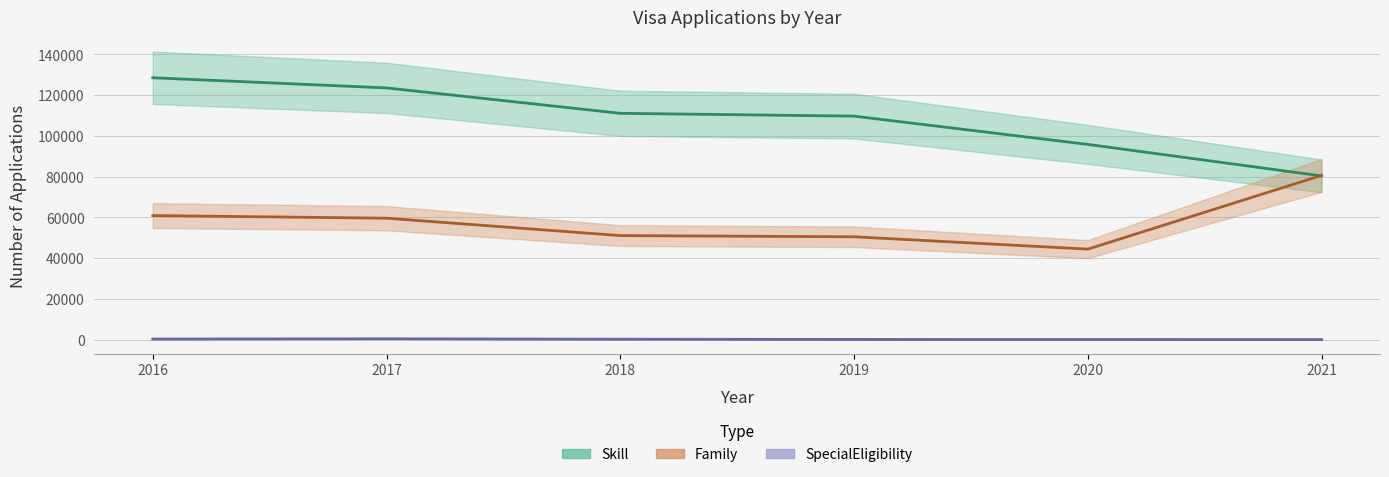

What is the smallest value displayed?

54